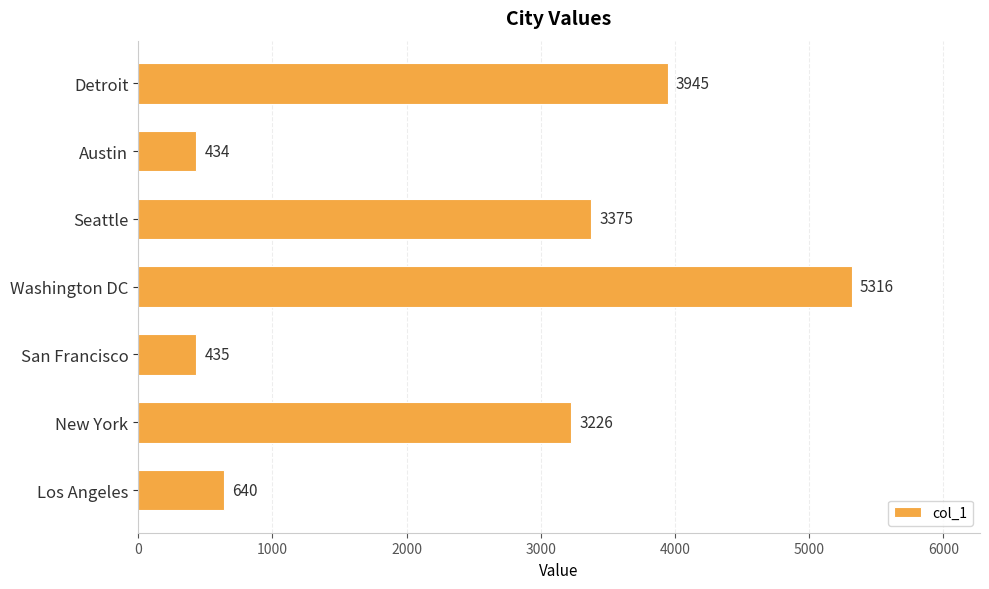

List the labels in order of value, smallest first.

Austin, San Francisco, Los Angeles, New York, Seattle, Detroit, Washington DC